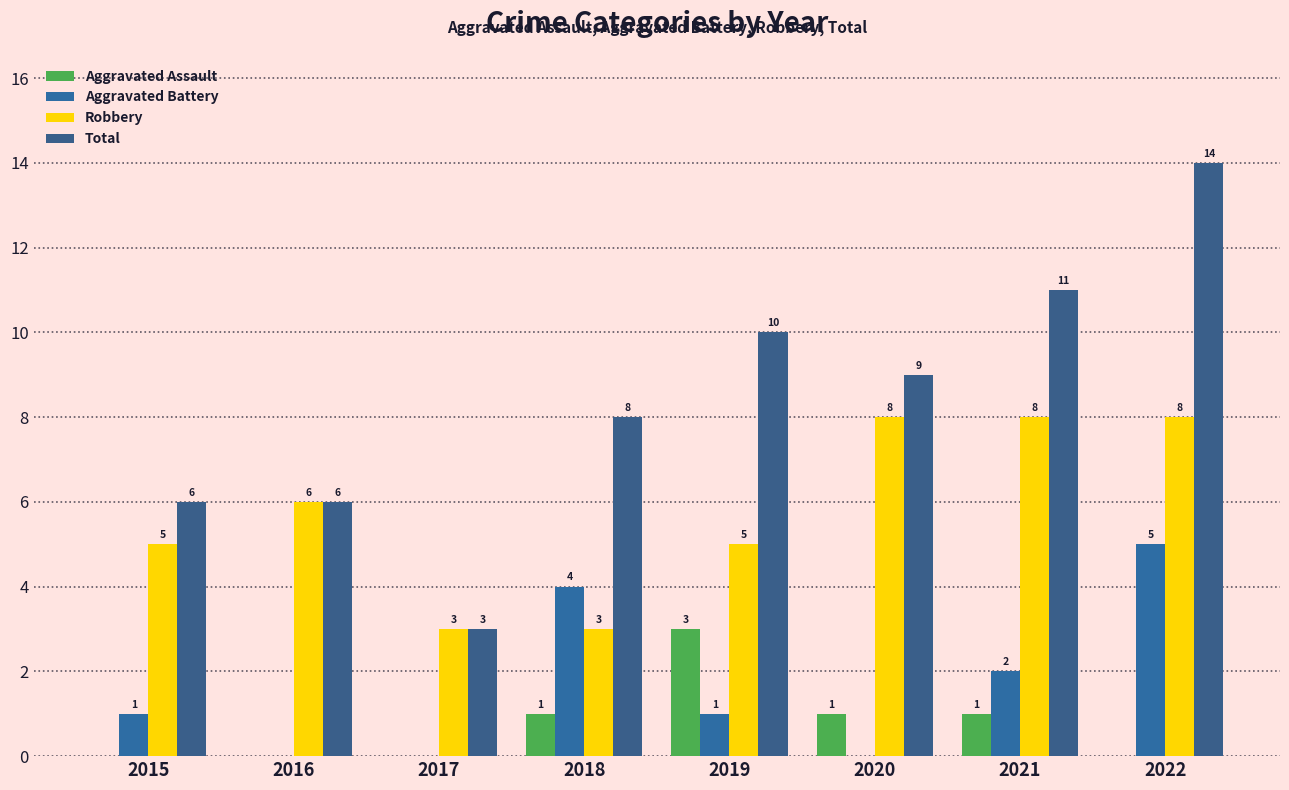

Reading right to left, transcribe all the data shown in this chart.

Aggravated Assault: 0	1	1	3	1	0	0	0
Aggravated Battery: 5	2	0	1	4	0	0	1
Robbery: 8	8	8	5	3	3	6	5
Total: 14	11	9	10	8	3	6	6